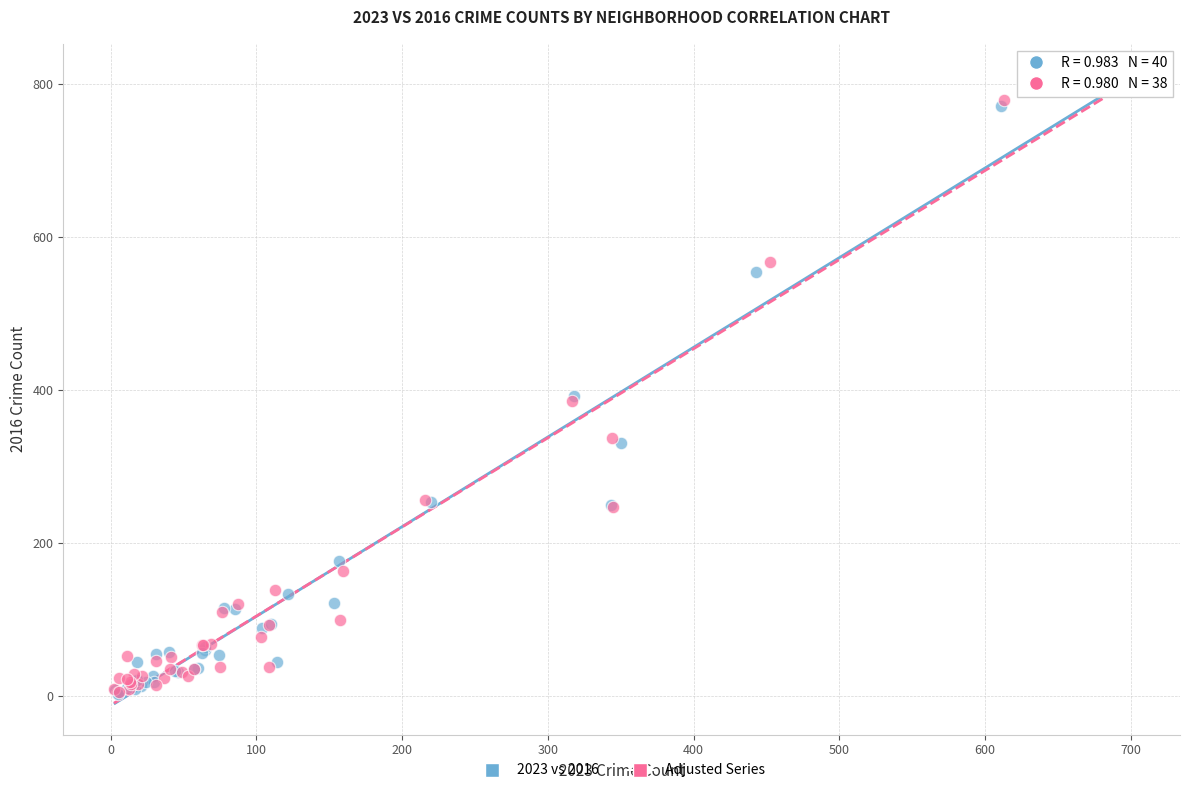

What are all the series names shown in the legend?

2023 vs 2016, Adjusted Series